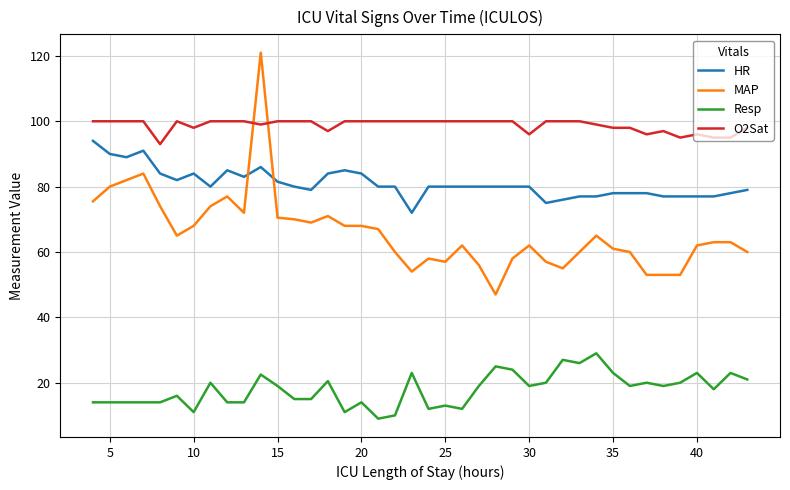

What is the average value of the HR series?

80.9